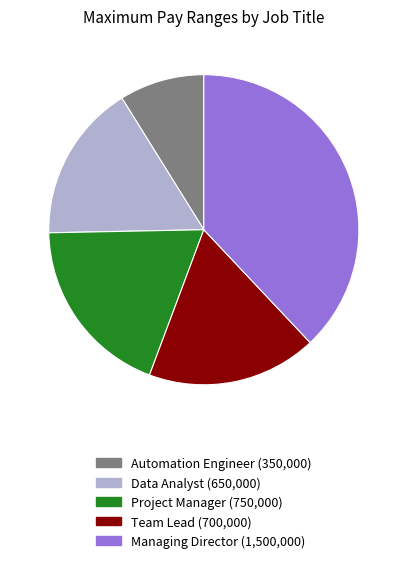

Approximately how many times larger is the value at Automation Engineer compared to Data Analyst?

0.5